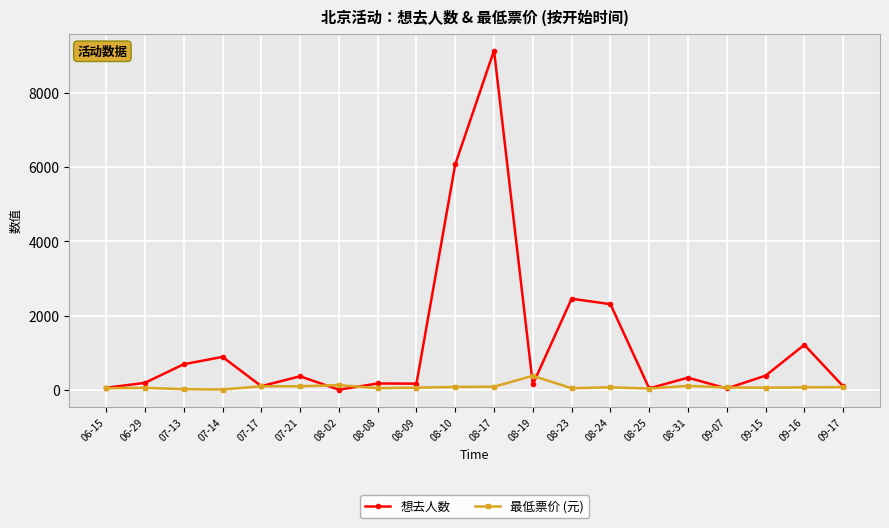

What is the total value across all series at 08-09?

227.0